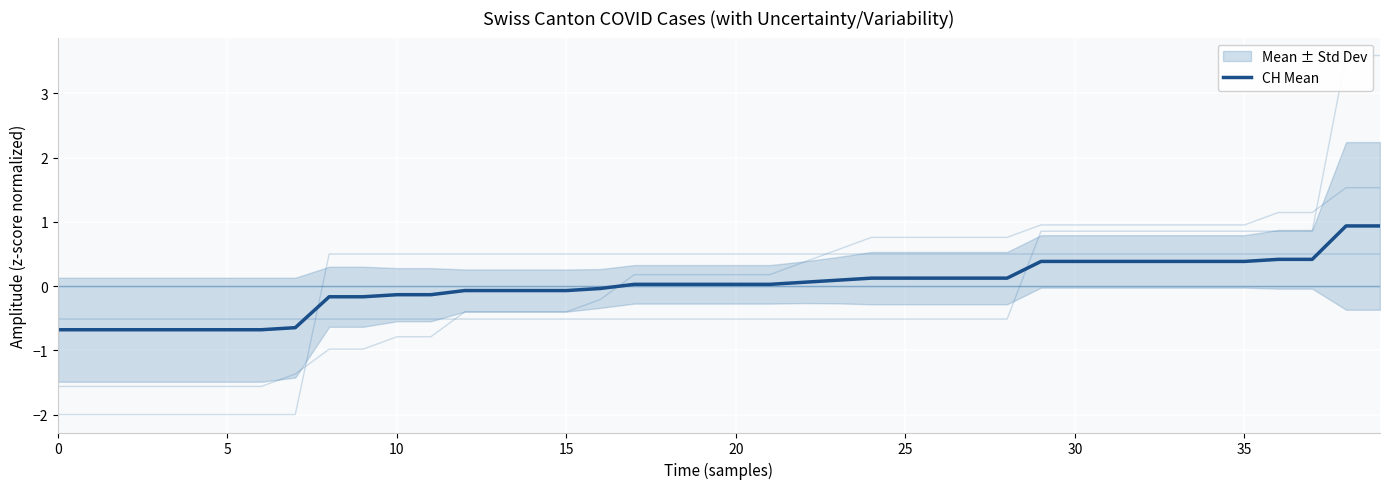

Which label corresponds to the largest value in the chart?

38